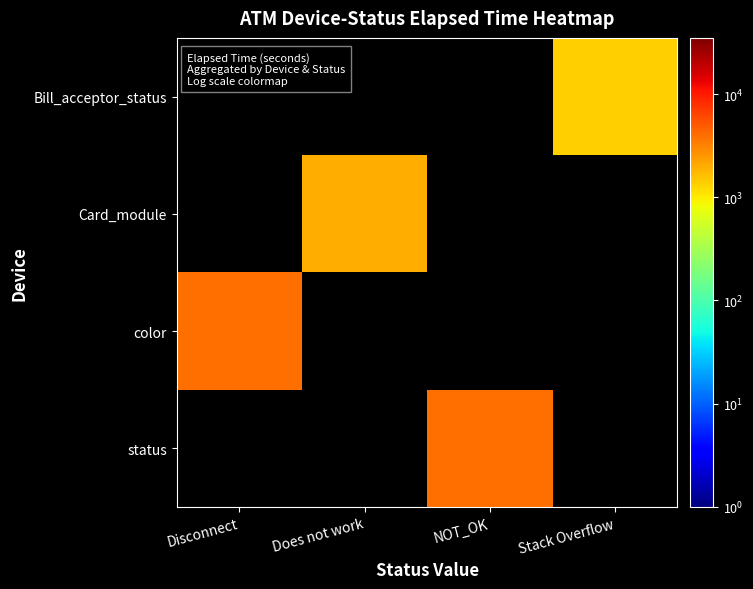

Which series has the largest range (max minus min)?

color